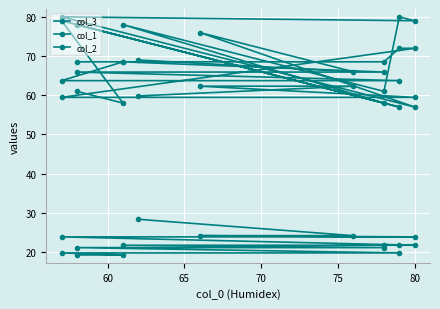

What are all the series names shown in the legend?

col_3, col_1, col_2